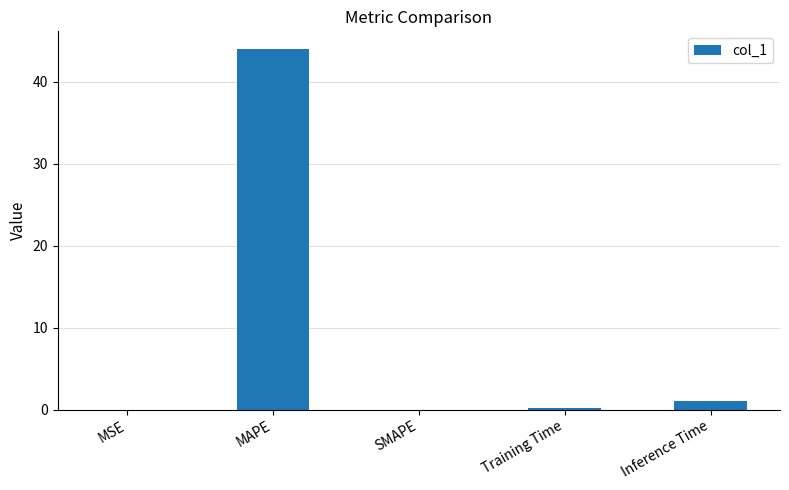

What is the greatest value displayed?

44.0